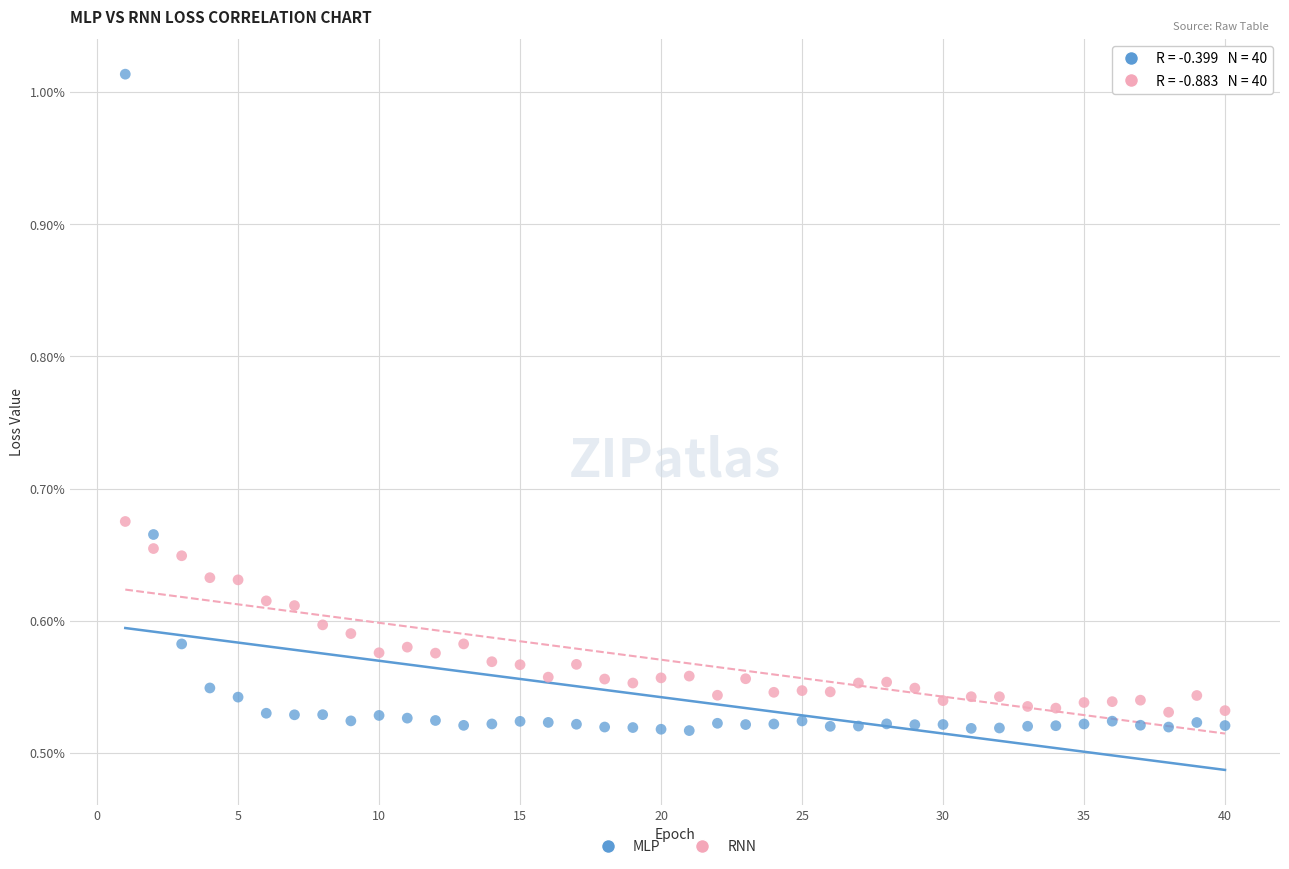

Which series contains the lowest Y value?

MLP